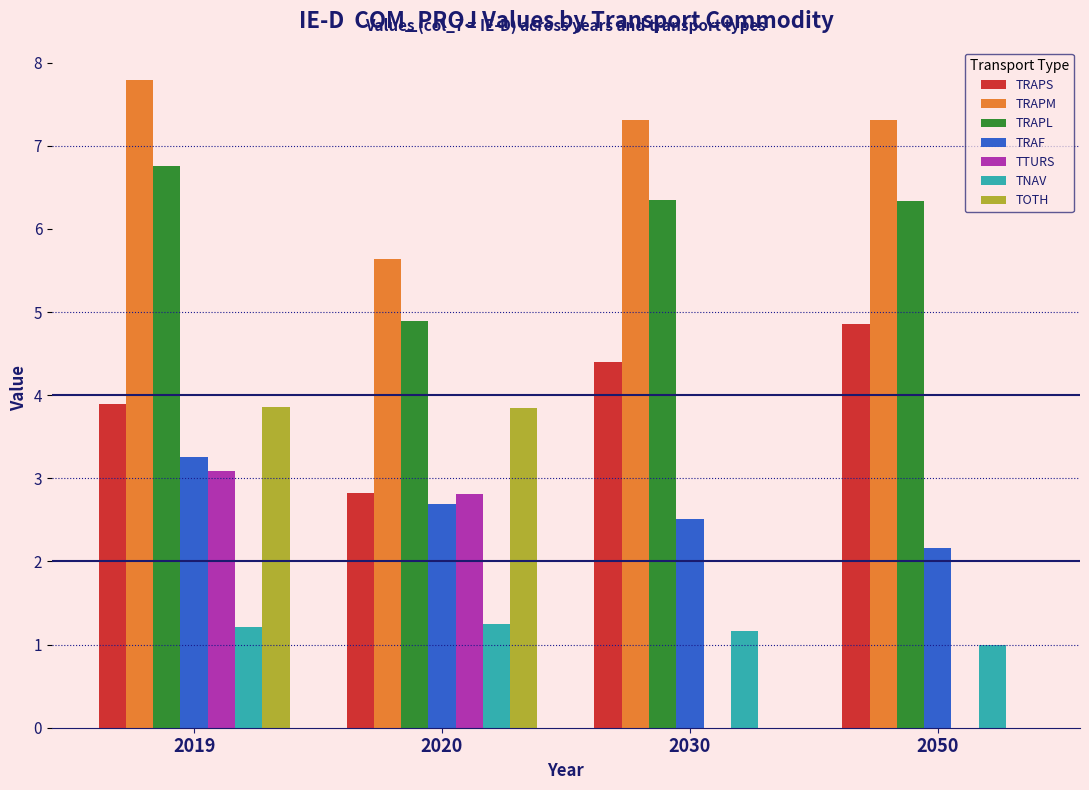

True or false: TRAPM has a value of 5.6 at 2020.

True